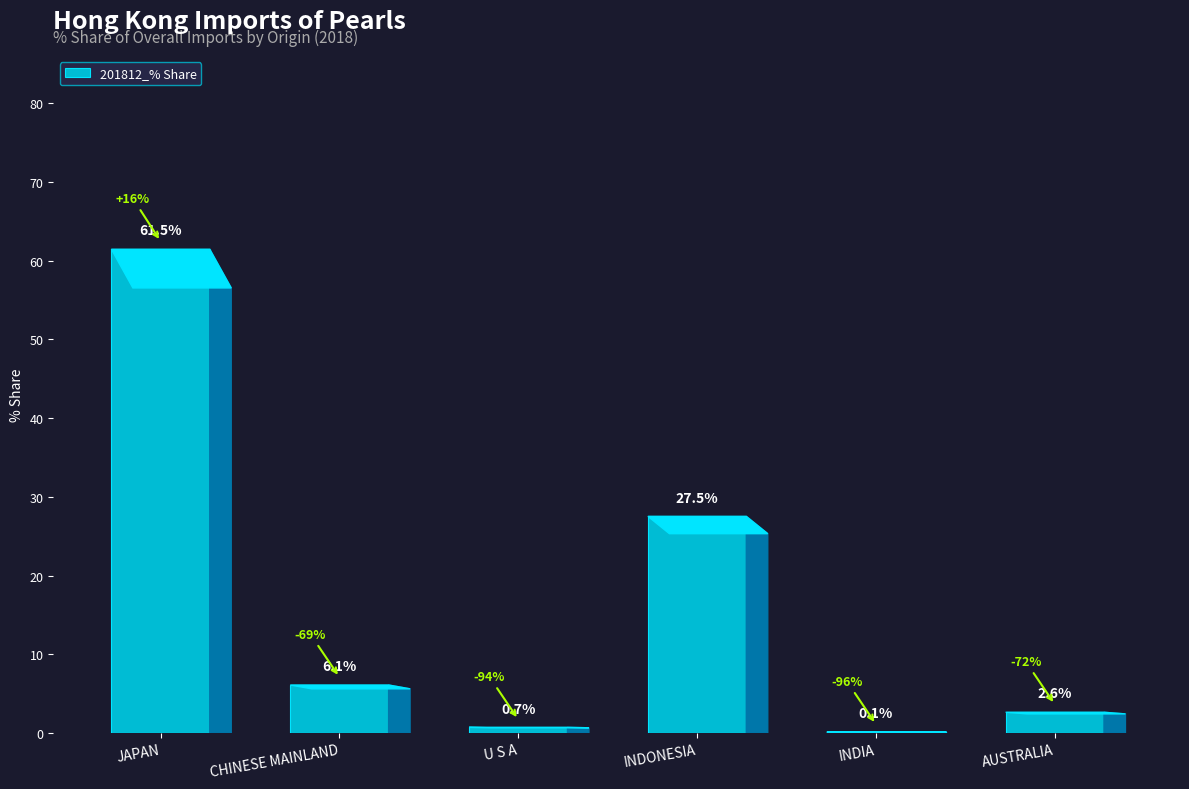

How many categories are shown in the chart?

6